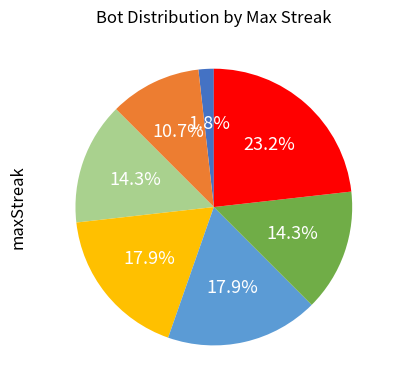

Is there a majority slice in this chart?

No